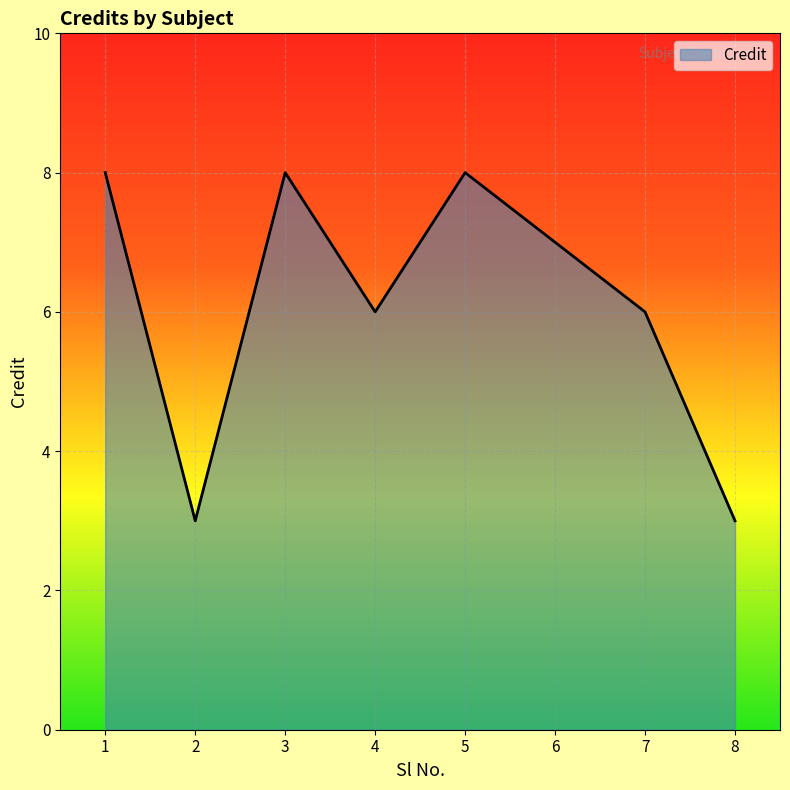

True or false: the data shows 4 at 3.

False